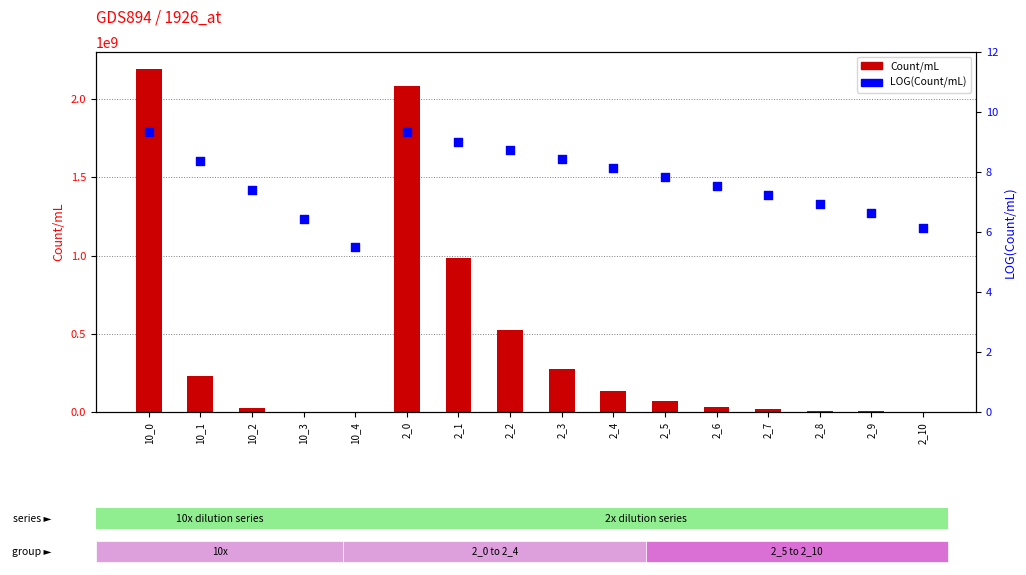

What are all the series names shown in the legend?

Count/mL, LOG(Count/mL)